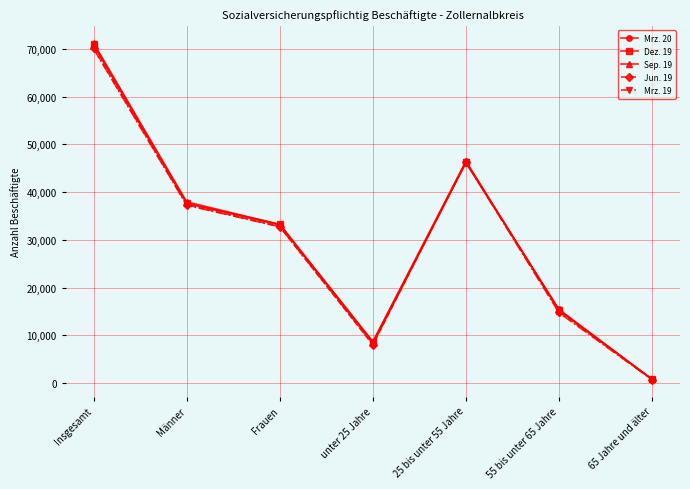

Is it true that Dez. 19 equals 15325 at 55 bis unter 65 Jahre?

True